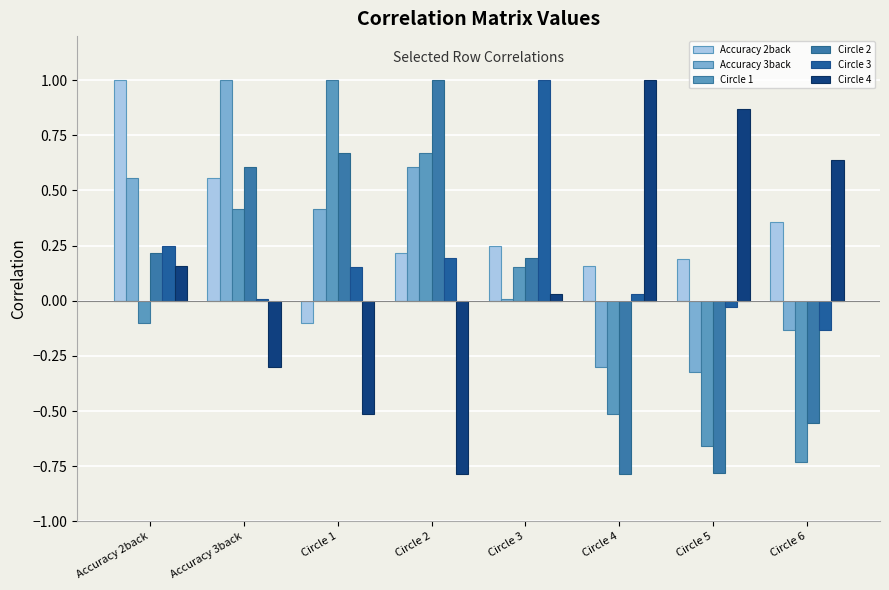

What is the total value across all series at Accuracy 2back?

2.1